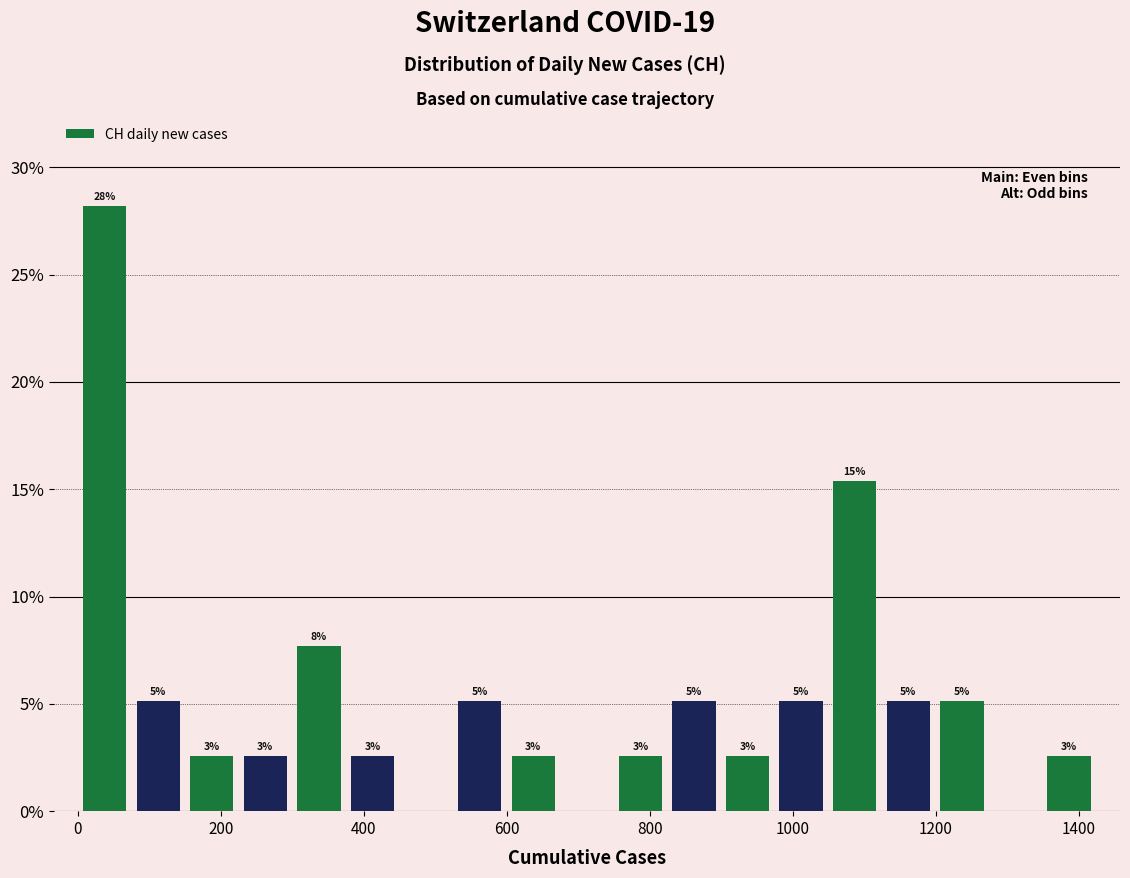

Read against the x-axis, roughly where is the centre of the tallest bar?

40